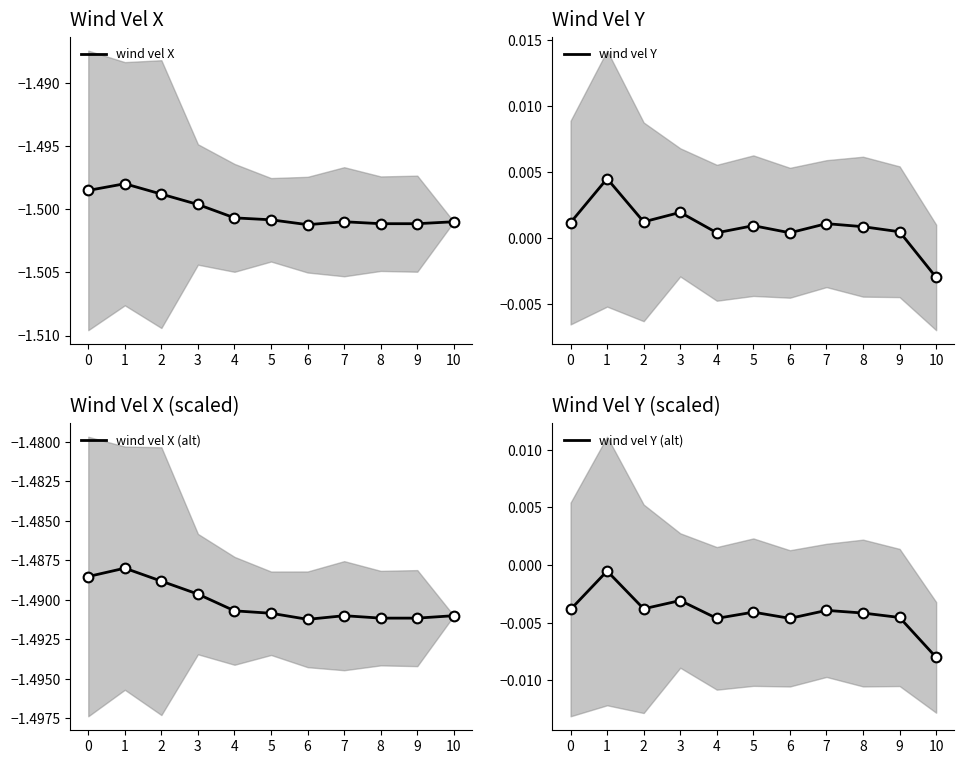

At which category is the sum across all series the highest?

1